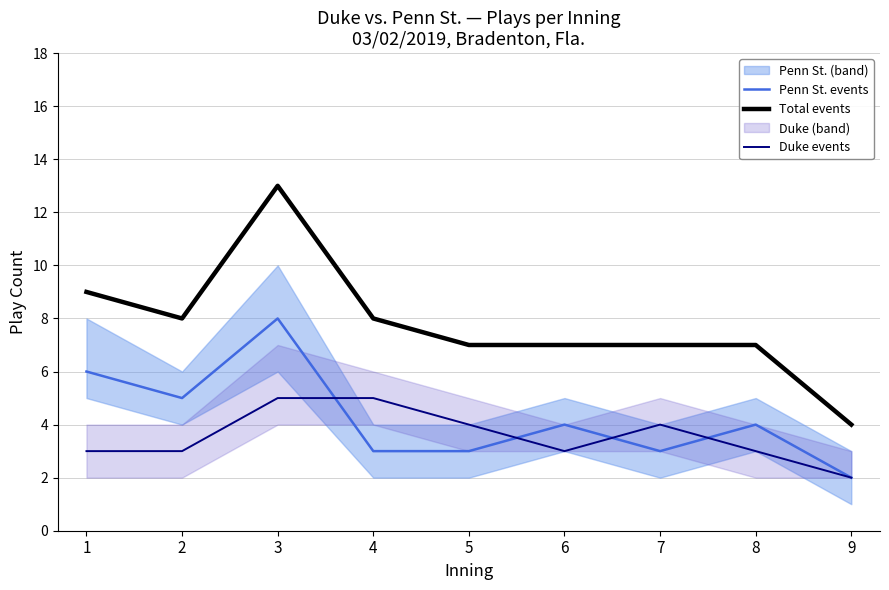

What is the approximate value of Total events at 8?

7